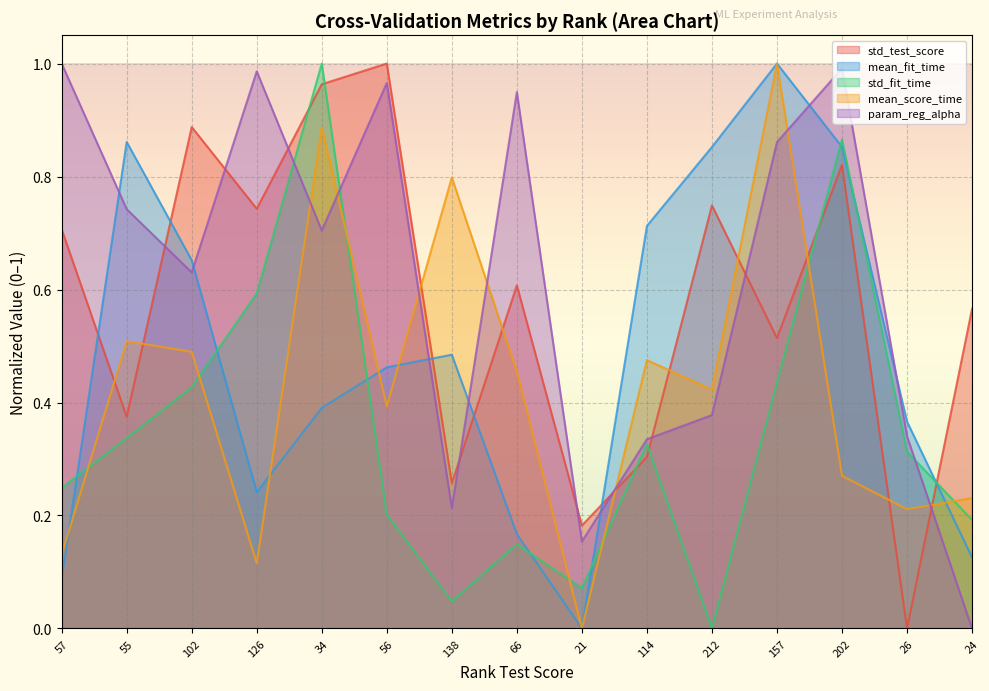

Between 102 and 157, which series saw the biggest shift?

mean_score_time